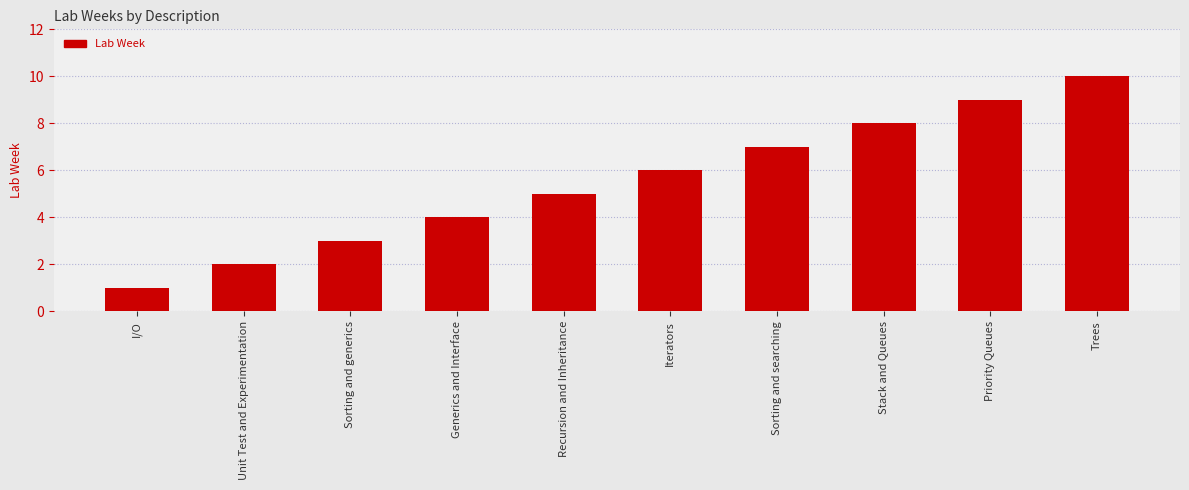

Reading left to right, what are all the values shown in this chart?

1	2	3	4	5	6	7	8	9	10